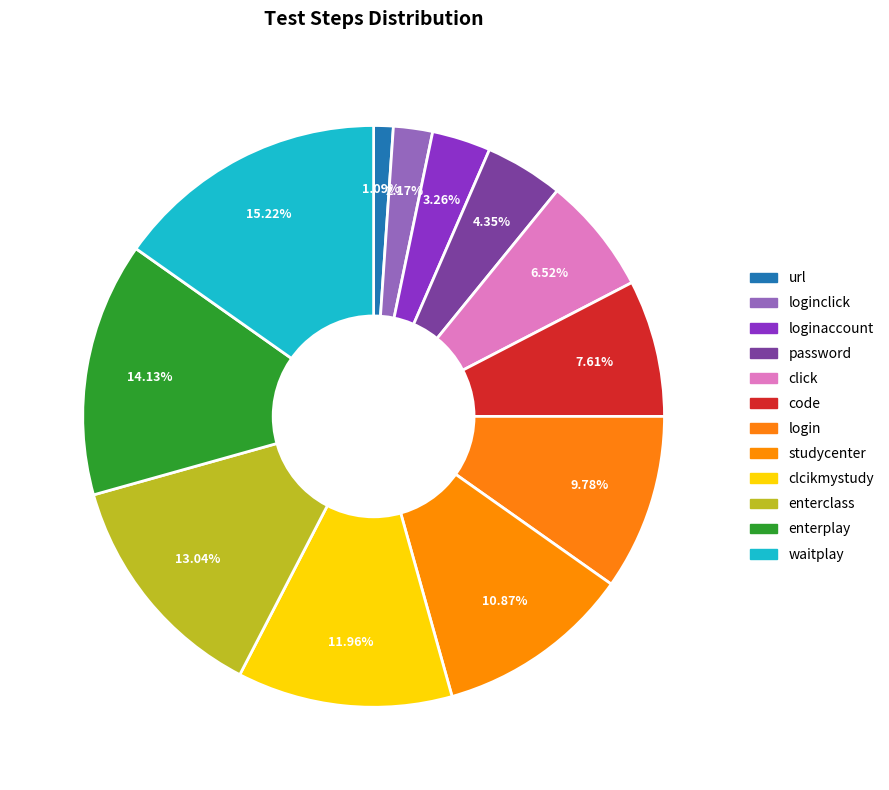

How many slices are in this pie chart?

12